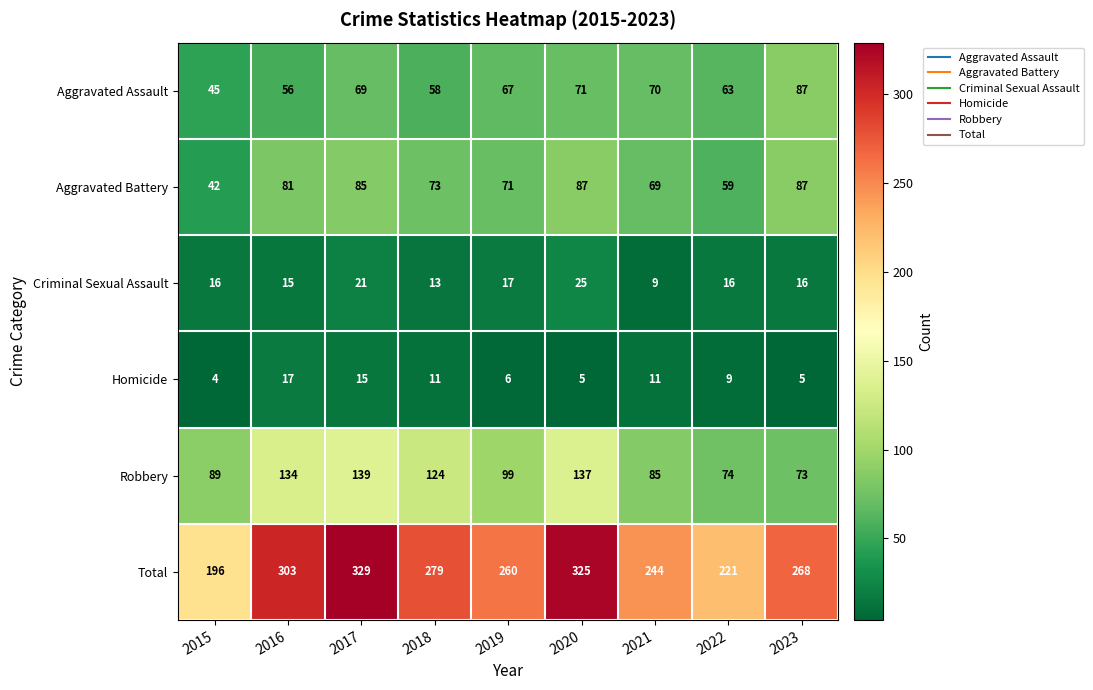

Count the number of data series in this chart.

6